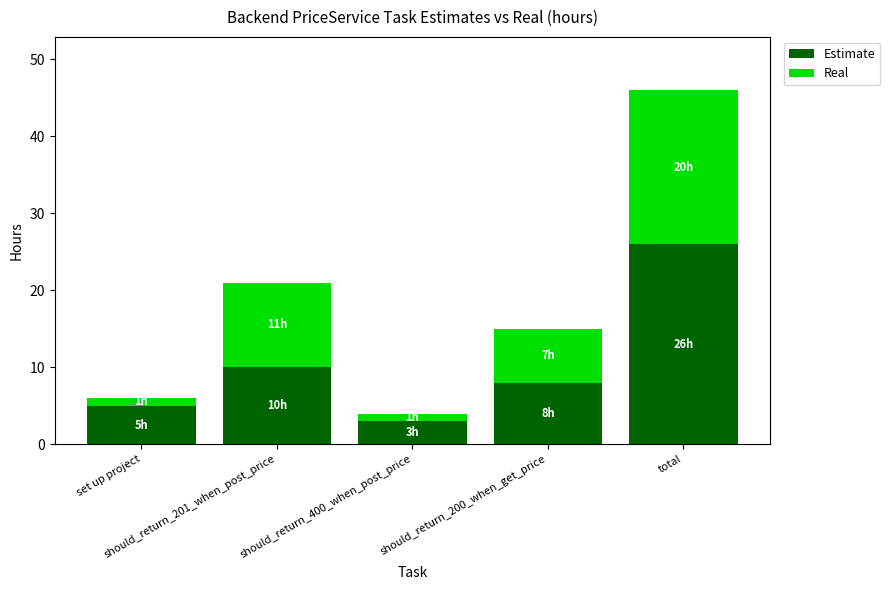

How many bars are there in total?

5